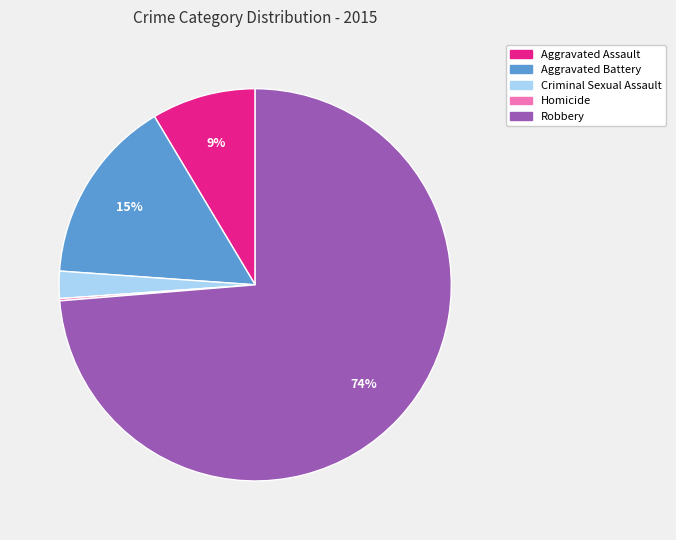

Do Aggravated Assault and Aggravated Battery together represent more than half of the pie?

No